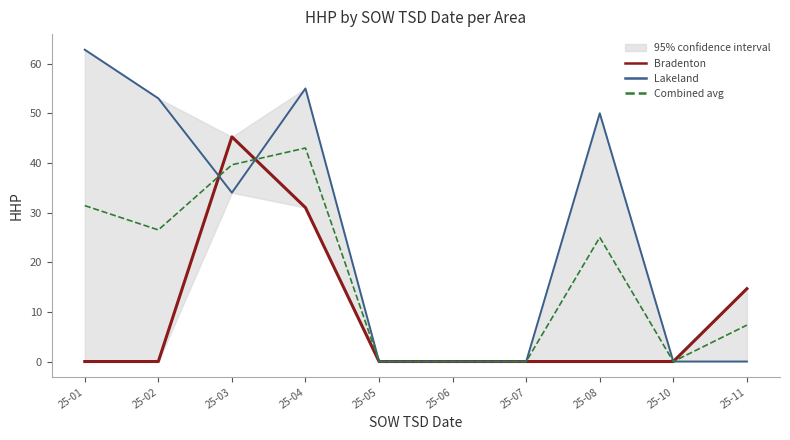

At which category does Combined avg reach its first local valley?

25-02